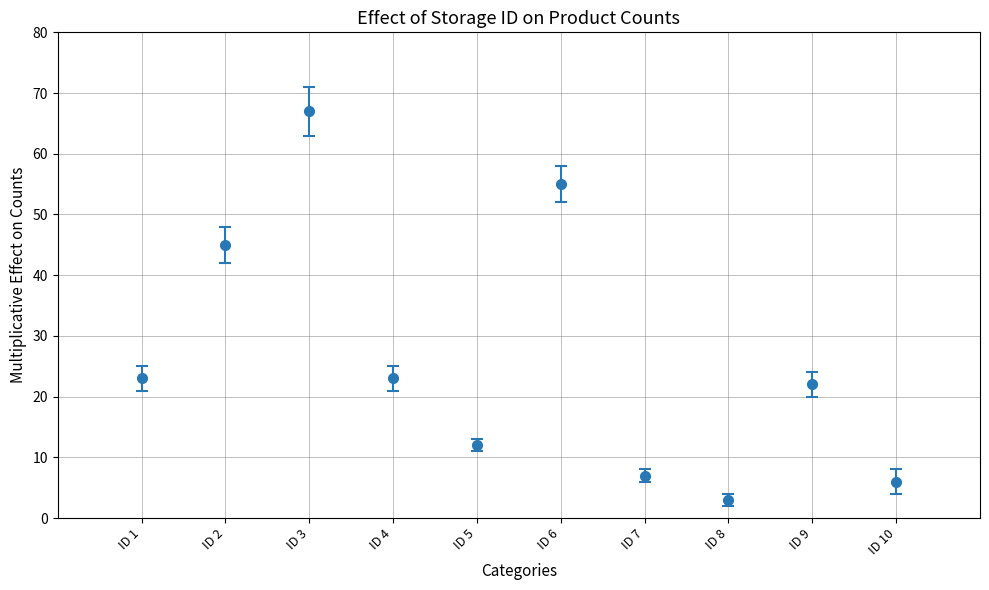

Is it true that the value at ID 10 is 6?

True